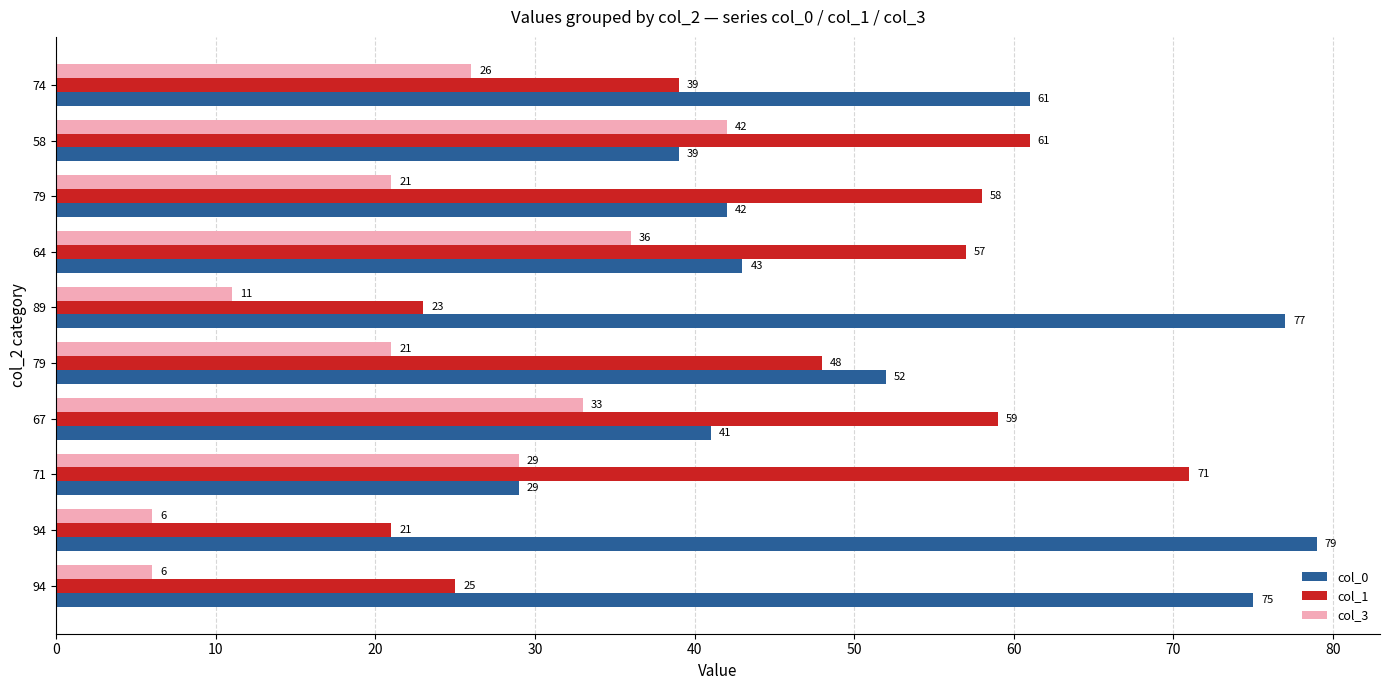

How many series are shown in this chart?

3